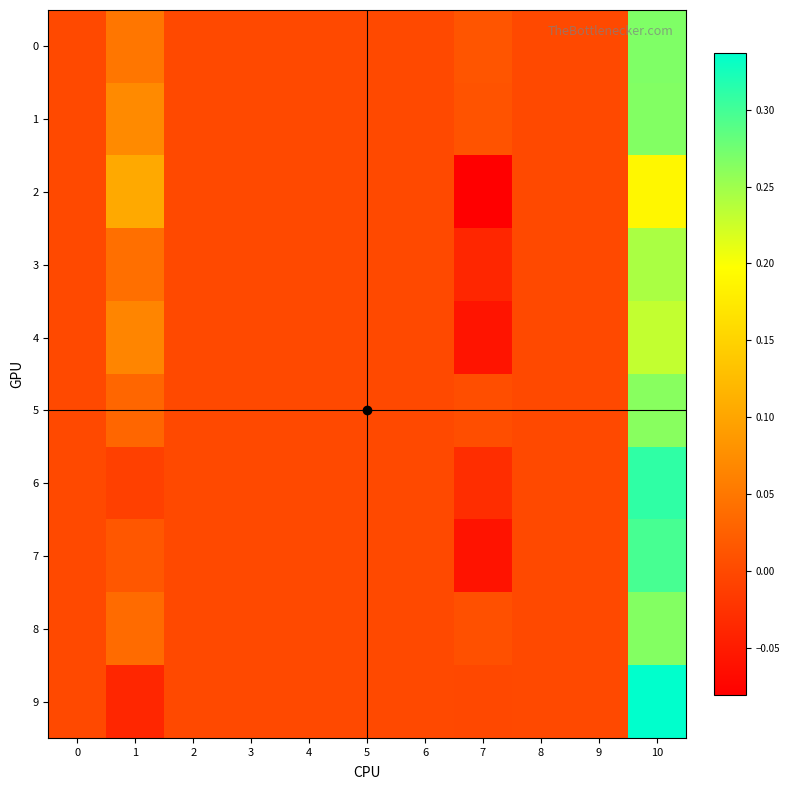

Reading right to left, transcribe all the data shown in this chart.

0: 10=0.3	9=0.0	8=0.0	7=0.0	6=0.0	5=0.0	4=0.0	3=0.0	2=0.0	1=0.0	0=0.0
1: 10=0.3	9=0.0	8=0.0	7=0.0	6=0.0	5=0.0	4=0.0	3=0.0	2=0.0	1=0.1	0=0.0
2: 10=0.2	9=0.0	8=0.0	7=-0.1	6=0.0	5=0.0	4=0.0	3=0.0	2=0.0	1=0.1	0=0.0
3: 10=0.2	9=0.0	8=0.0	7=-0.0	6=0.0	5=0.0	4=0.0	3=0.0	2=0.0	1=0.0	0=0.0
4: 10=0.2	9=0.0	8=0.0	7=-0.1	6=0.0	5=0.0	4=0.0	3=0.0	2=0.0	1=0.1	0=0.0
5: 10=0.3	9=0.0	8=0.0	7=0.0	6=0.0	5=0.0	4=0.0	3=0.0	2=0.0	1=0.0	0=0.0
6: 10=0.3	9=0.0	8=0.0	7=-0.0	6=0.0	5=0.0	4=0.0	3=0.0	2=0.0	1=-0.0	0=0.0
7: 10=0.3	9=0.0	8=0.0	7=-0.1	6=0.0	5=0.0	4=0.0	3=0.0	2=0.0	1=0.0	0=0.0
8: 10=0.3	9=0.0	8=0.0	7=0.0	6=0.0	5=0.0	4=0.0	3=0.0	2=0.0	1=0.0	0=0.0
9: 10=0.3	9=0.0	8=0.0	7=-0.0	6=0.0	5=0.0	4=0.0	3=0.0	2=0.0	1=-0.0	0=0.0